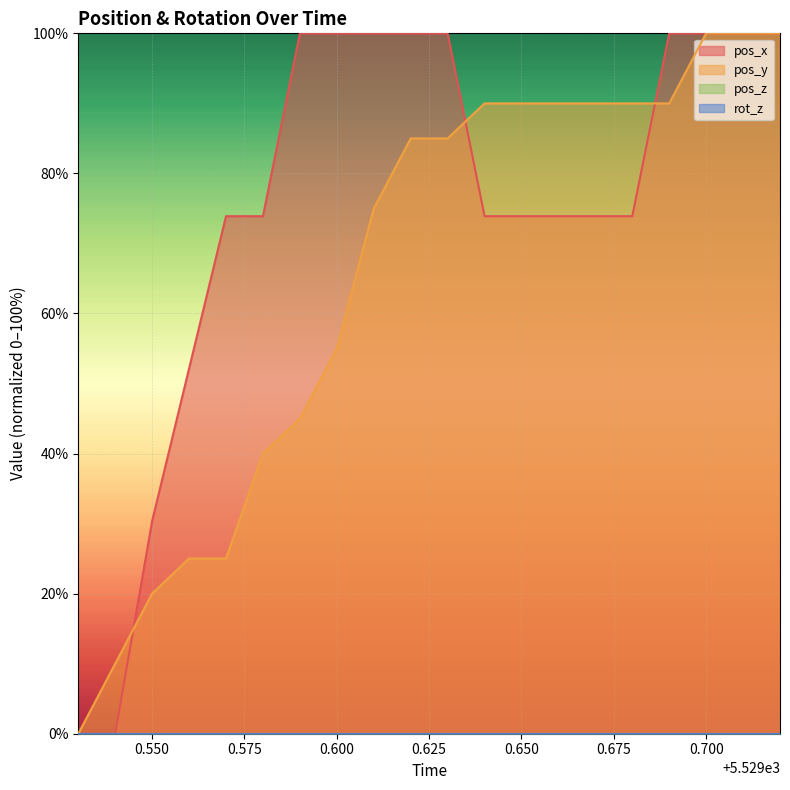

What position from the right is 5529.71?

2